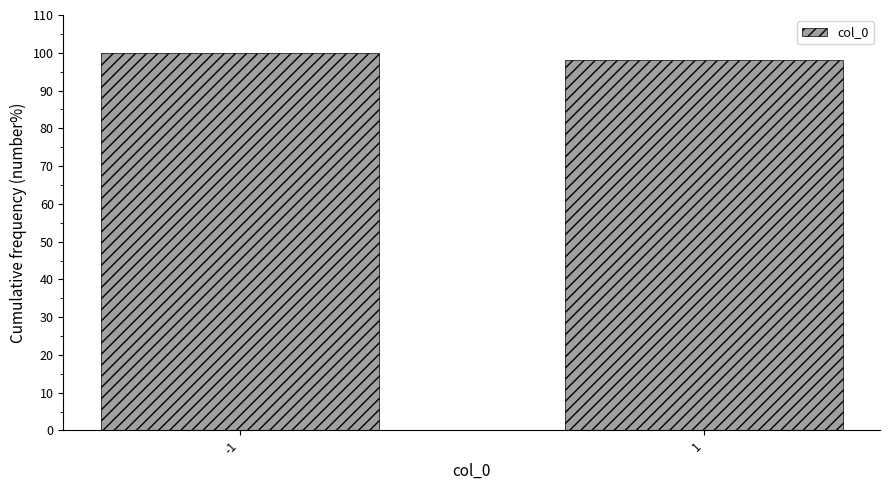

Reading left to right, what are all the values shown in this chart?

100.0	98.0